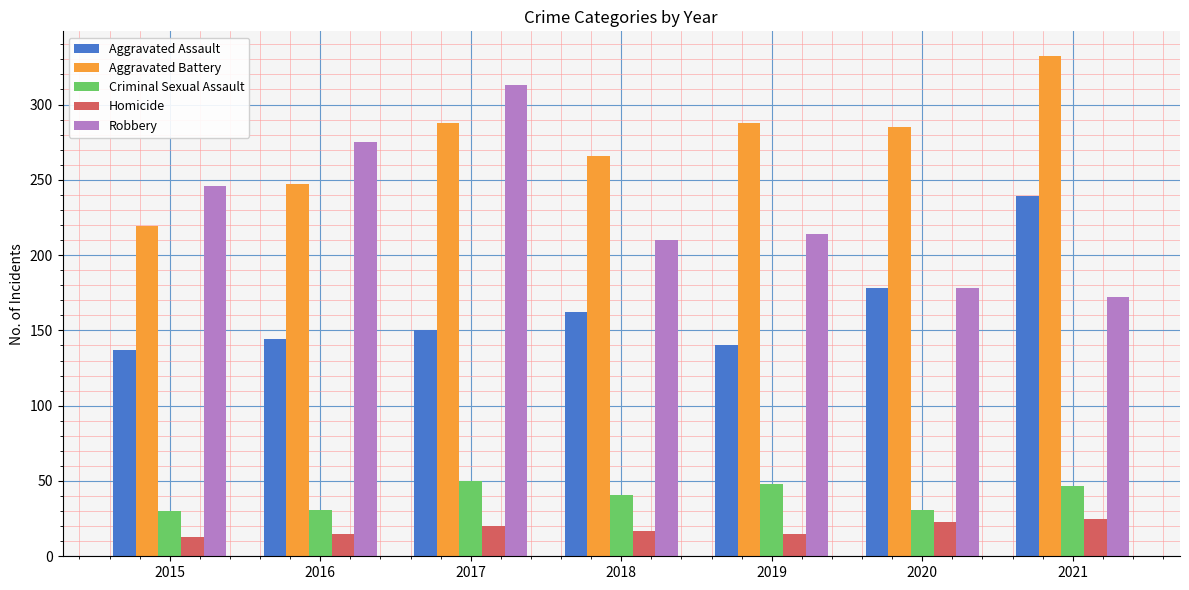

What is the difference between the maximum and minimum values in the Aggravated Battery series?

113